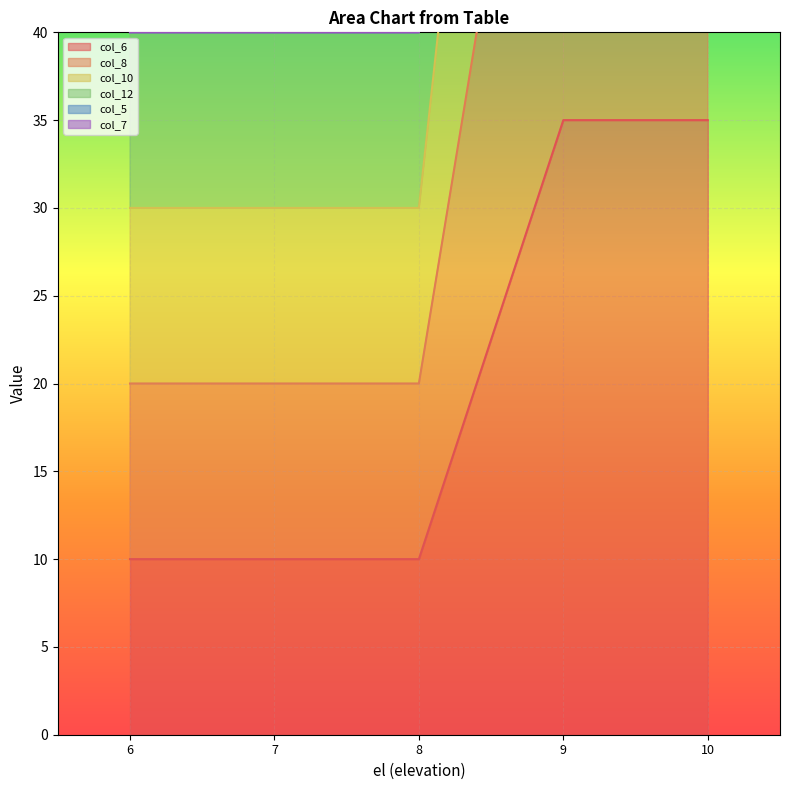

At 7, list the series in order from largest to smallest.

col_12, col_10, col_8, col_6